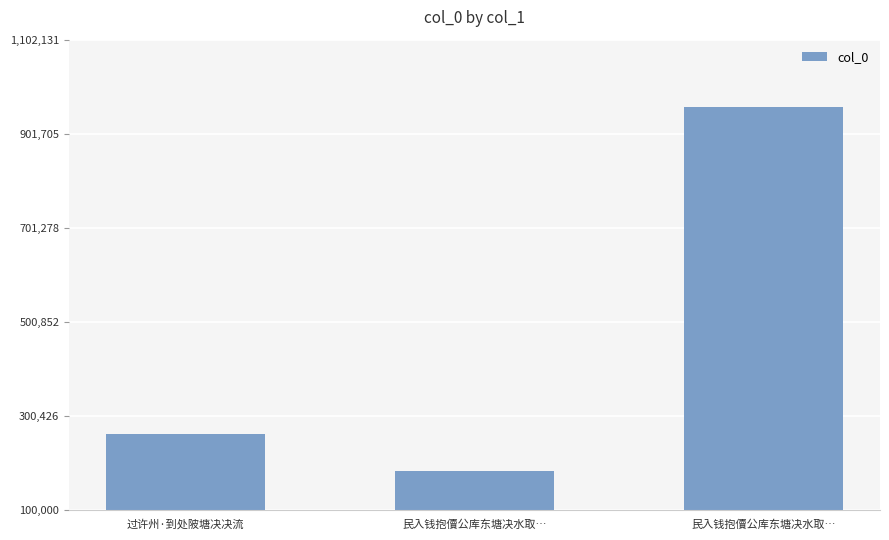

How many values are between 181769 and 958375?

3